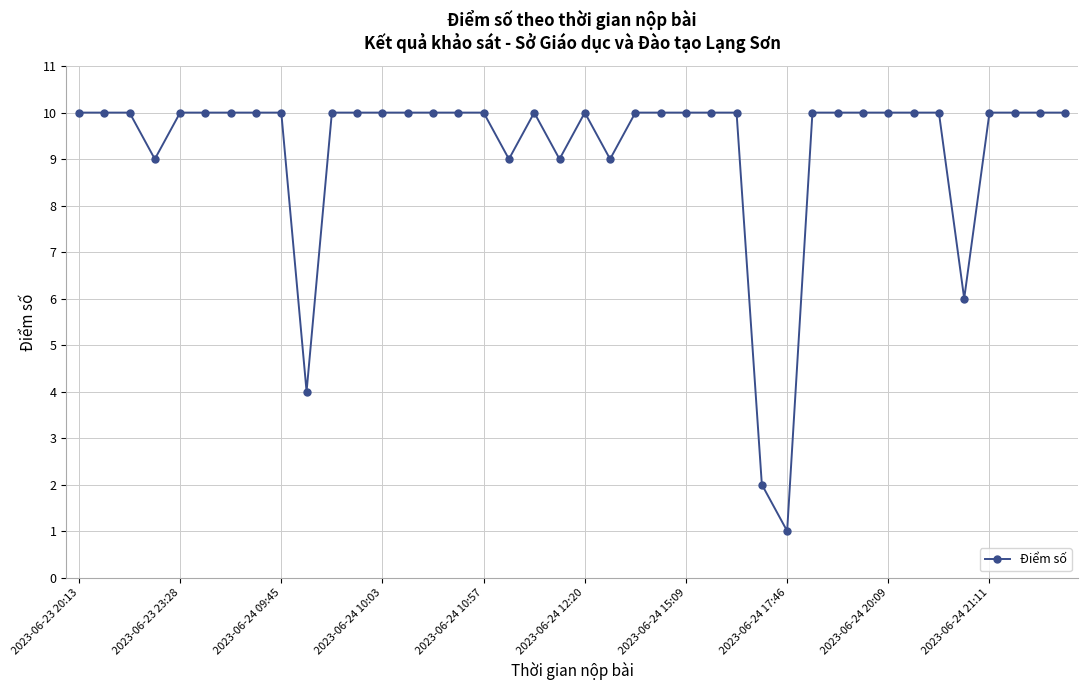

True or false: the data has more than 0 interior local peaks.

True